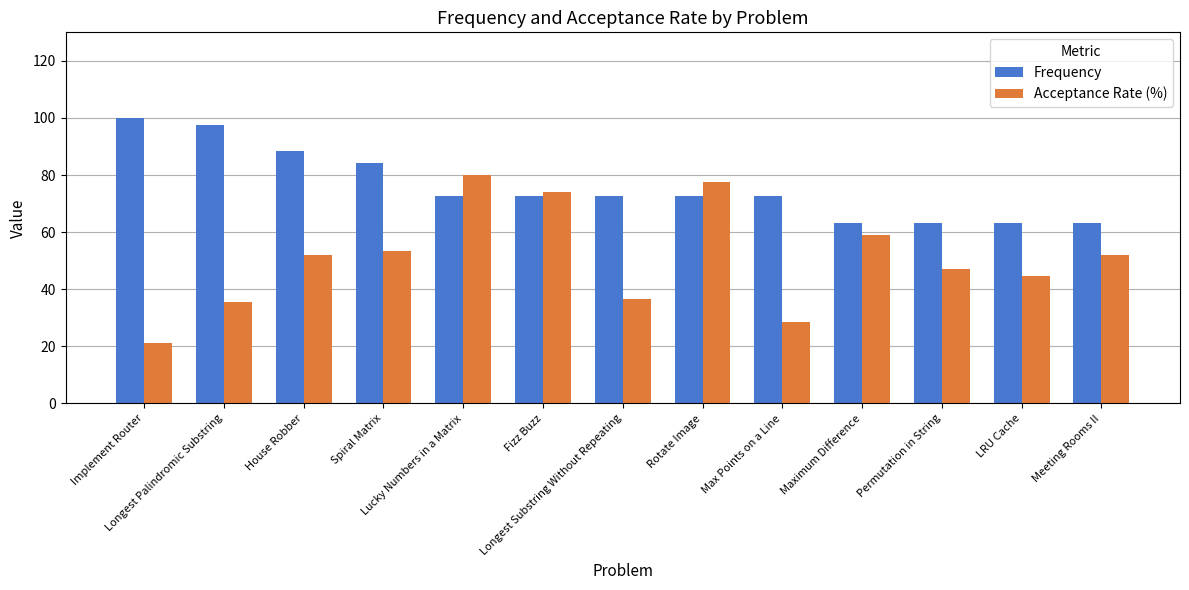

What is the sum of the Acceptance Rate (%) values at Maximum Difference and Meeting Rooms II?

110.9